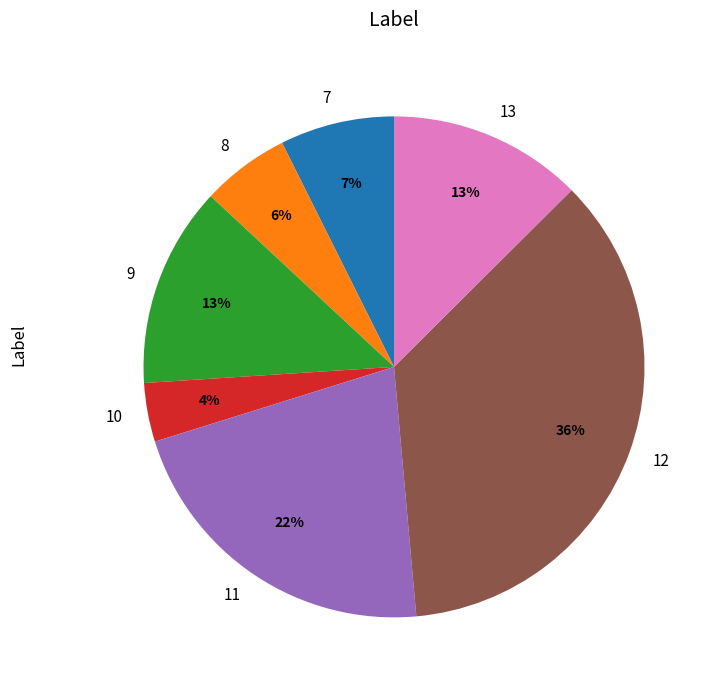

Combined, do 8 and 12 account for over 50%?

No